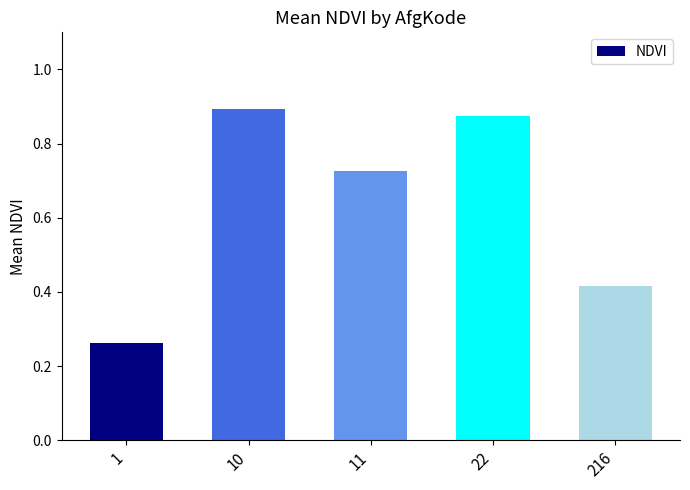

What is the sum of all values?

3.2